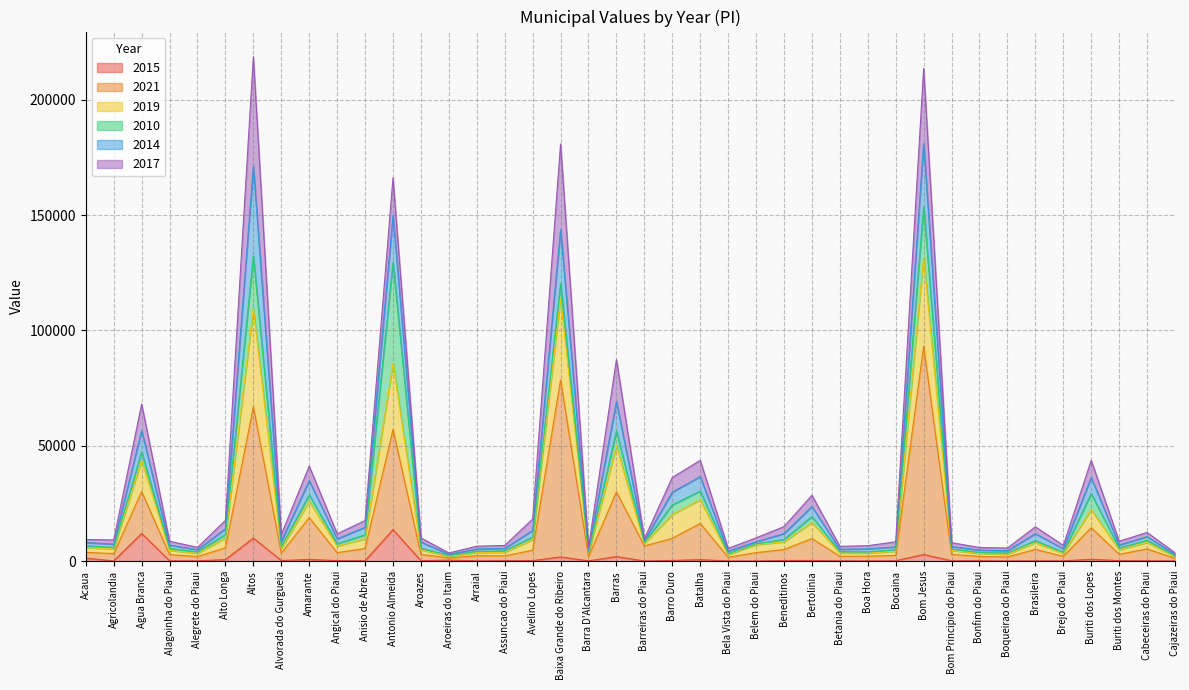

At which label does 2021 first exceed 3695?

Acaua